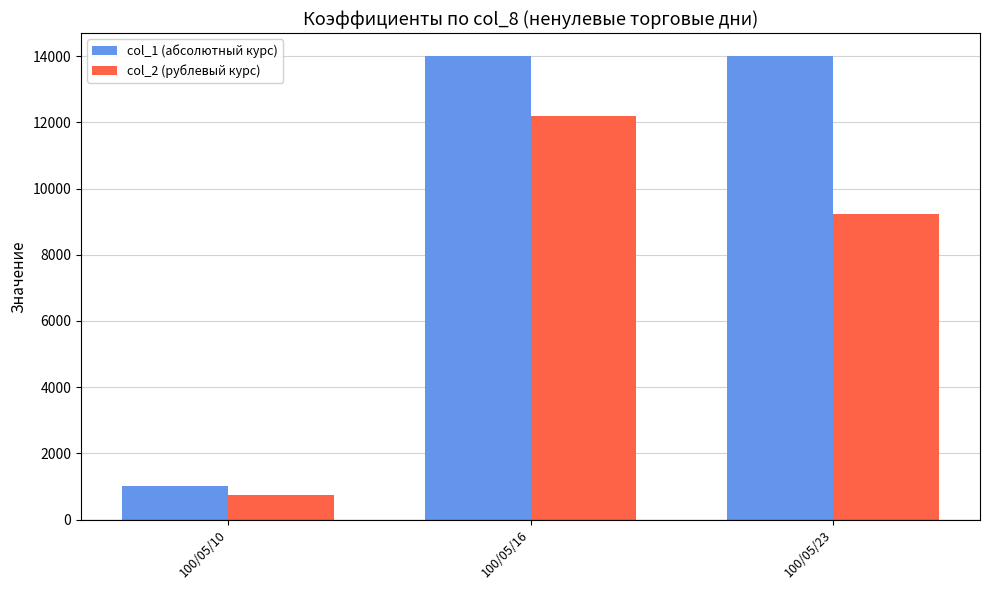

The col_2 (рублевый курс) series shows 6695 at 100/05/16. True or false?

False